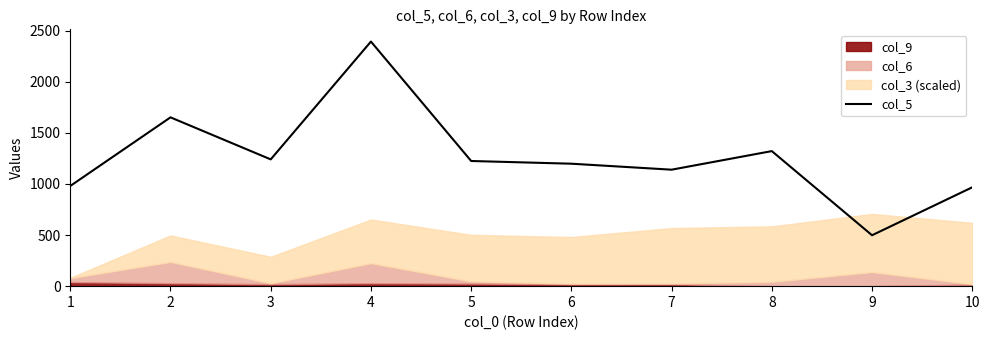

How many interior local valleys (lower than both neighbors) does the data have?

3